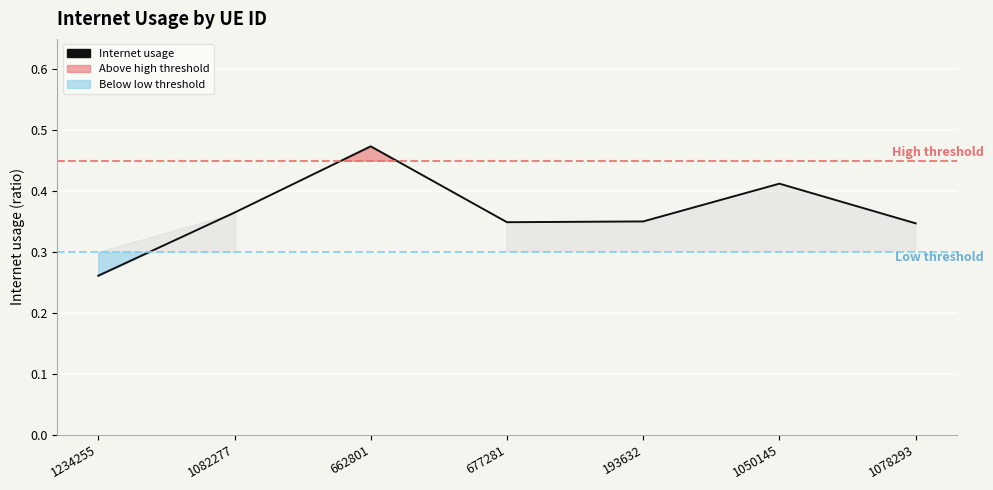

At which category does the chart reach its peak across all series?

662801